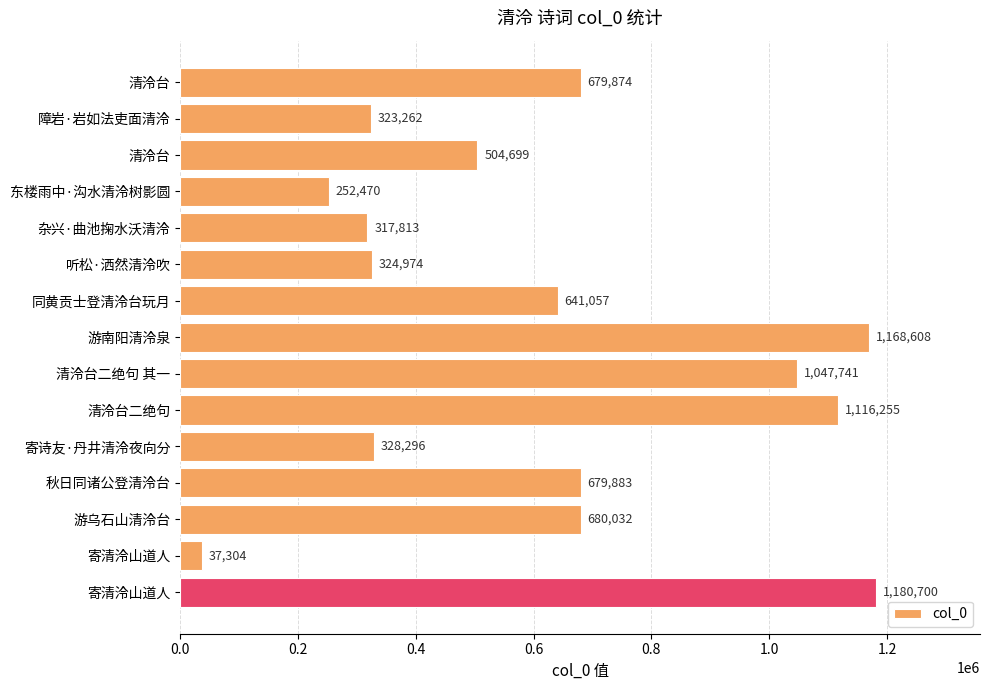

Does the chart contain any negative values?

No